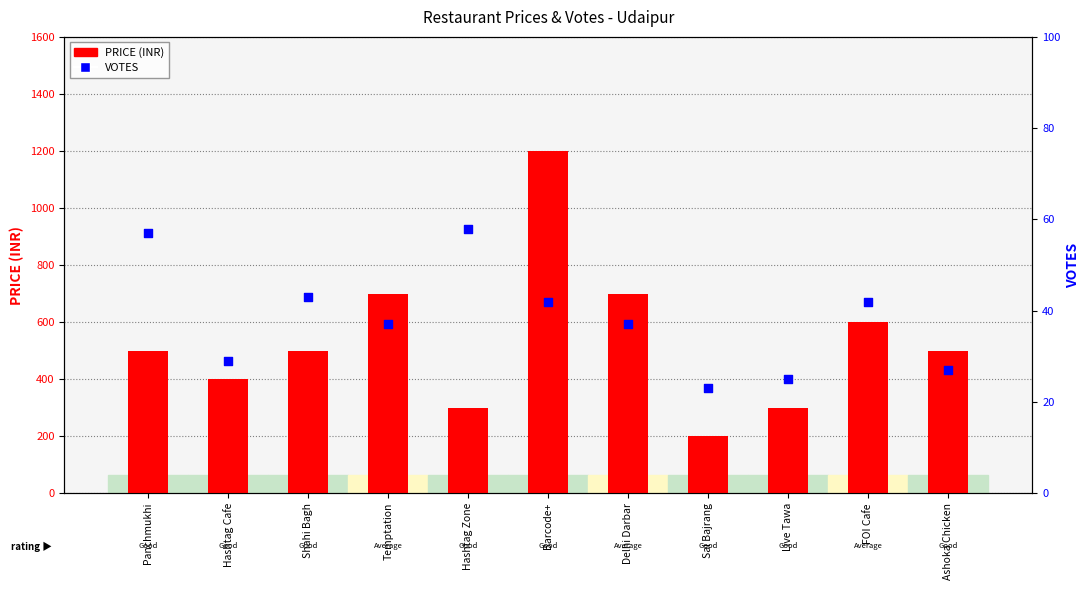

At which category is the sum across all series the highest?

Barcode+